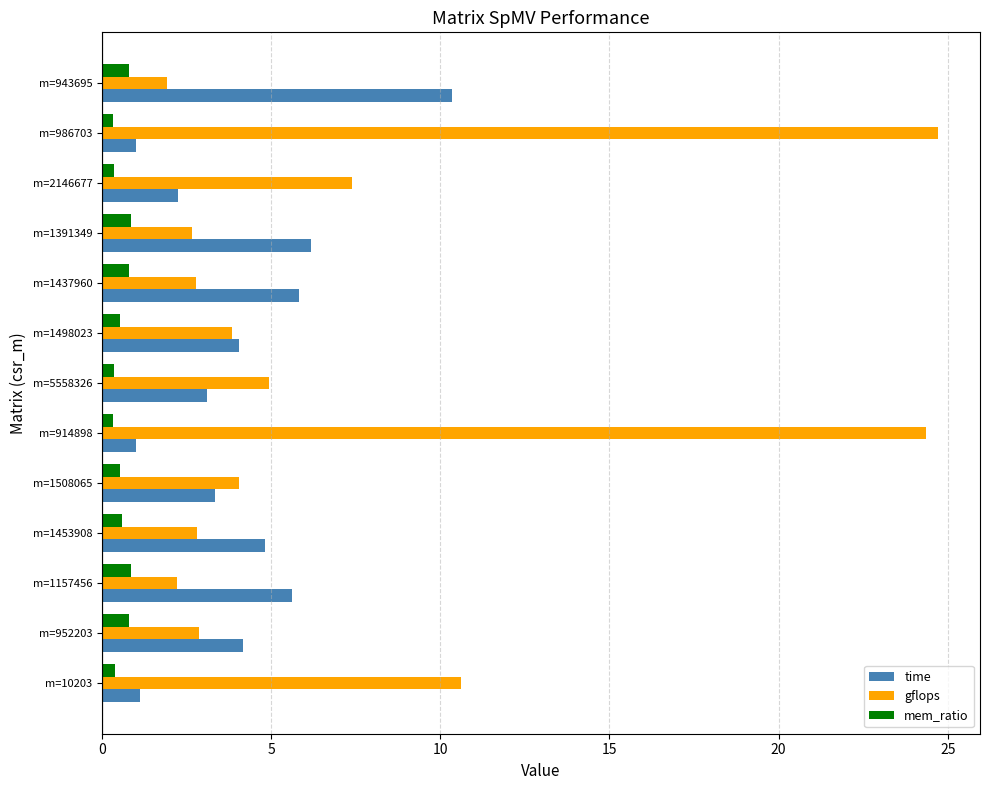

Is the value of time at m=1498023 greater than the value of mem_ratio at m=2146677?

Yes